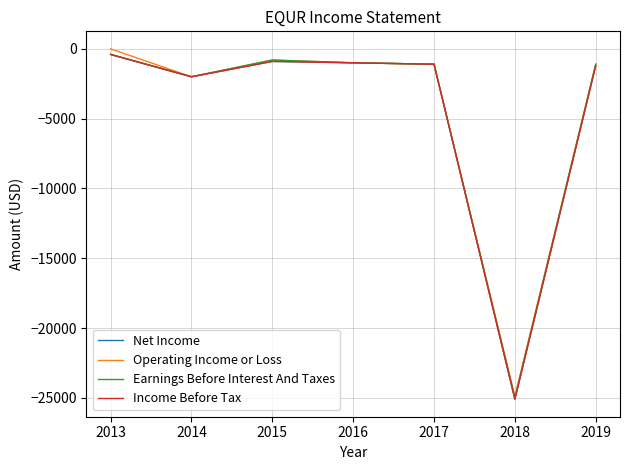

Does the chart have visible grid lines?

Yes